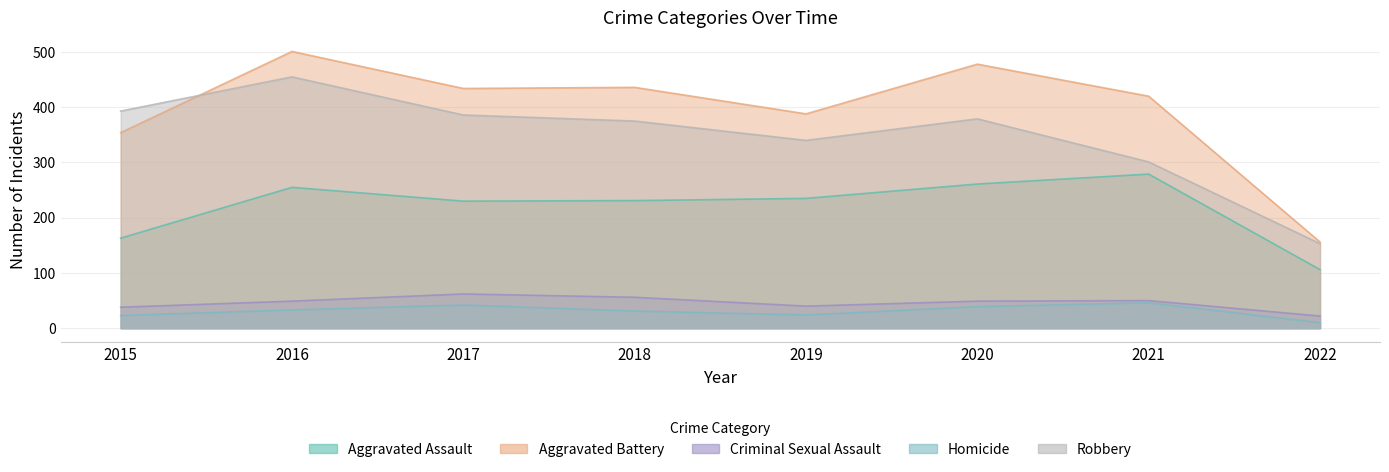

What is the spread (max minus min) of values at 2016?

468